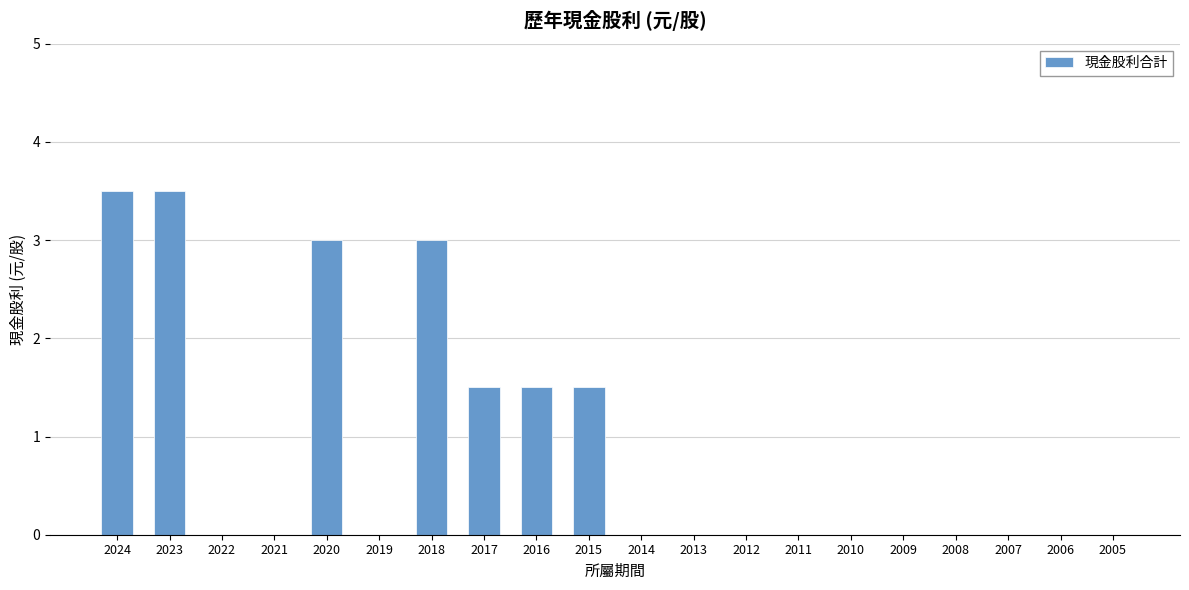

What is the average value?

0.9